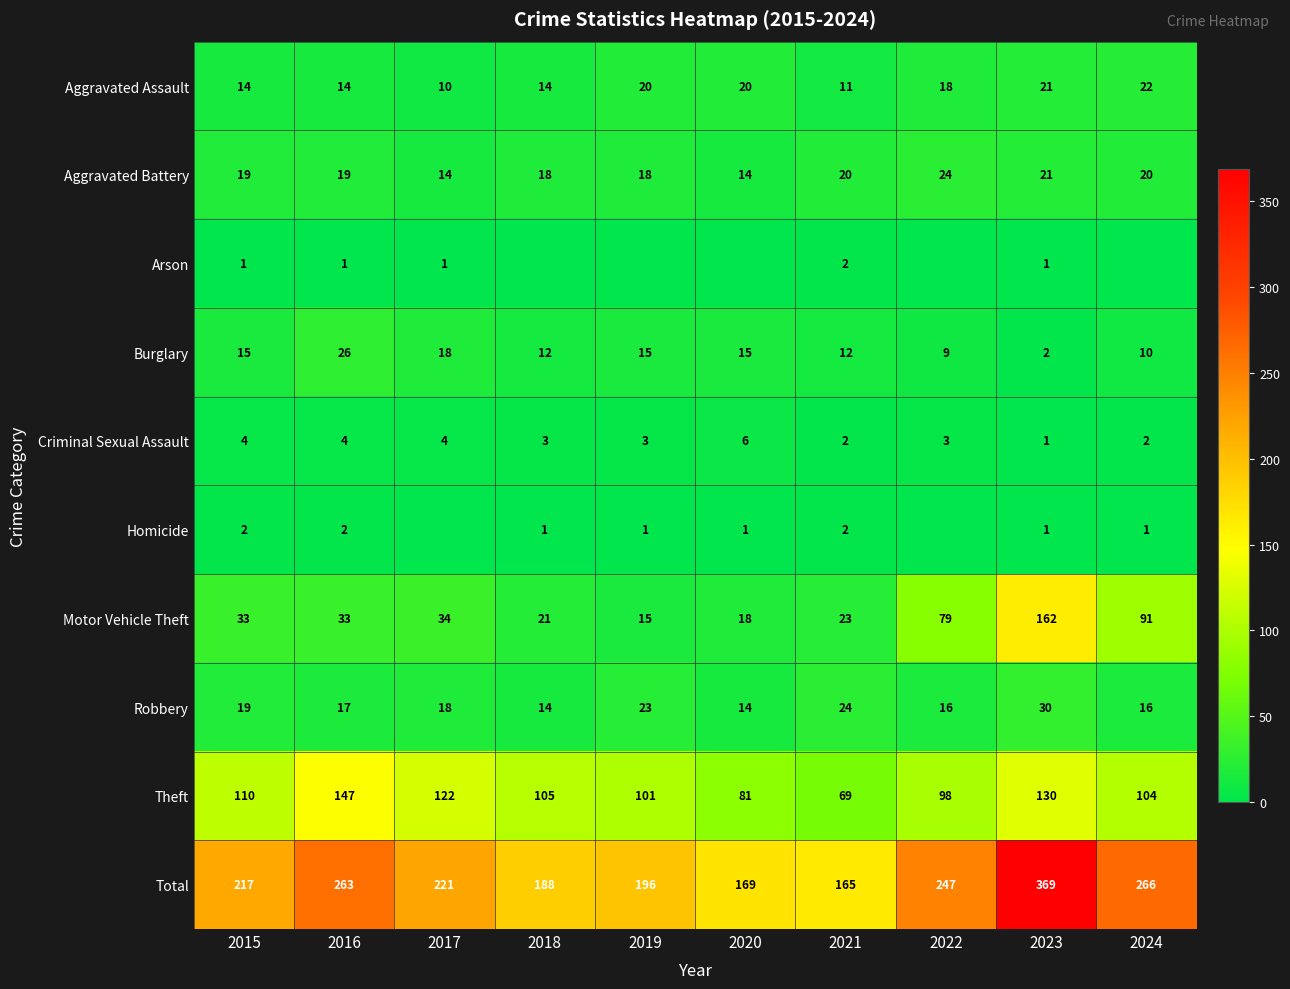

Is it true that Theft equals 110 at 2015?

True